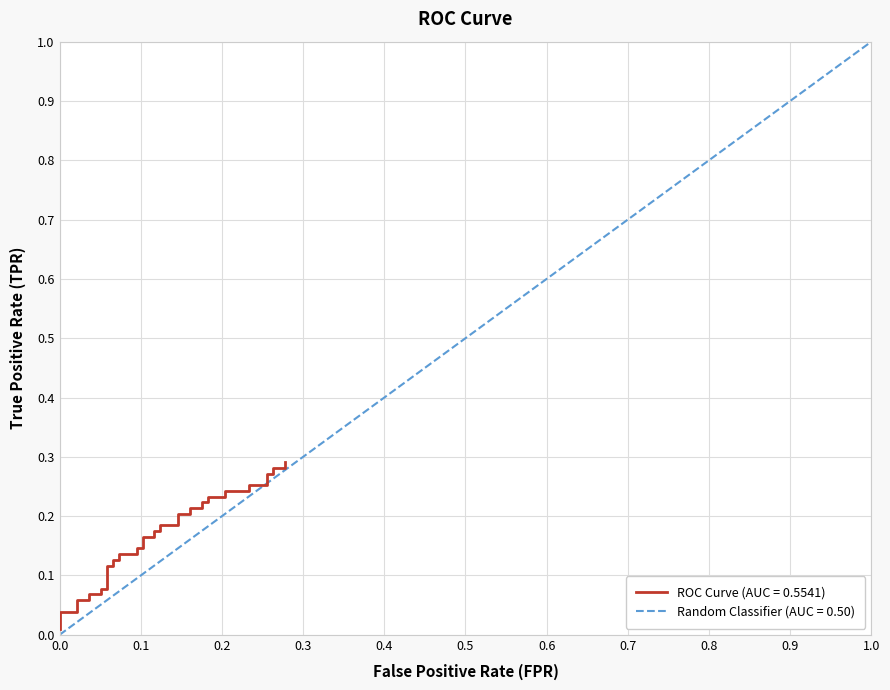

What is the value of the 16th point from the left?

0.1